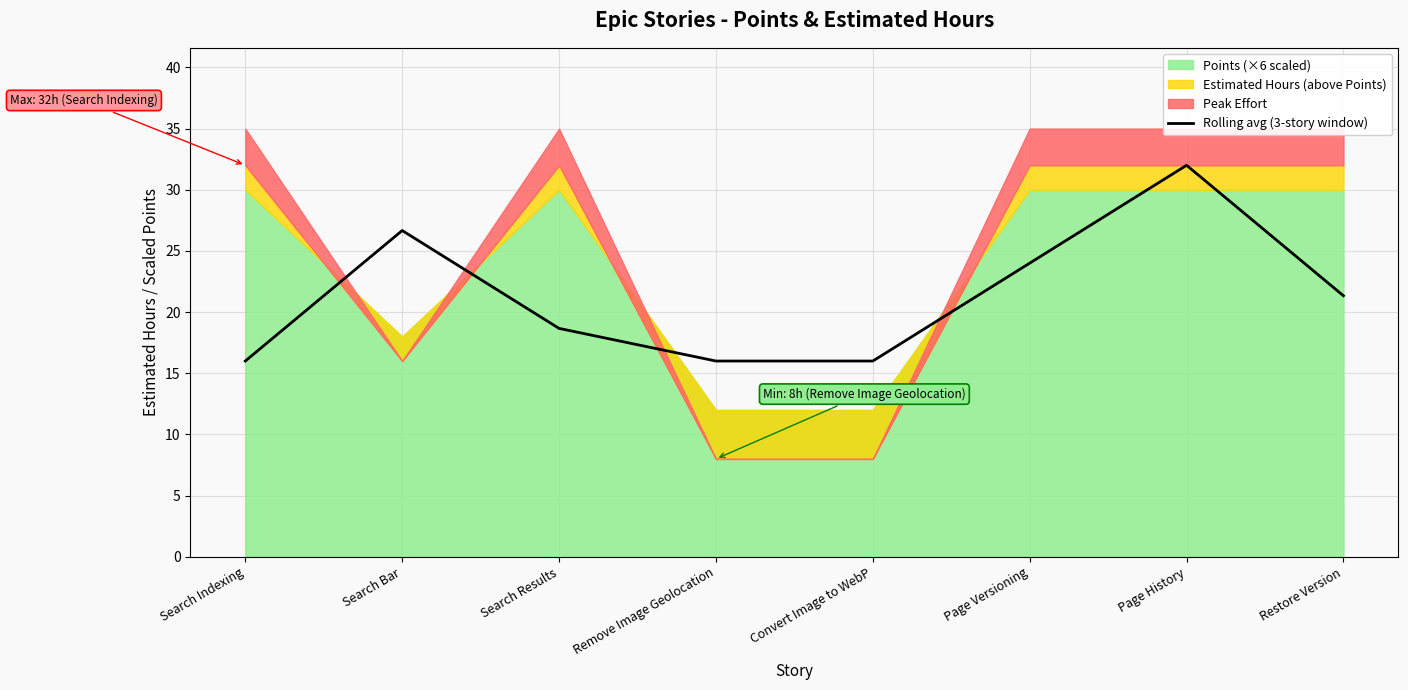

Is it true that Rolling avg (3-story window) equals 3.8 at Search Results?

False